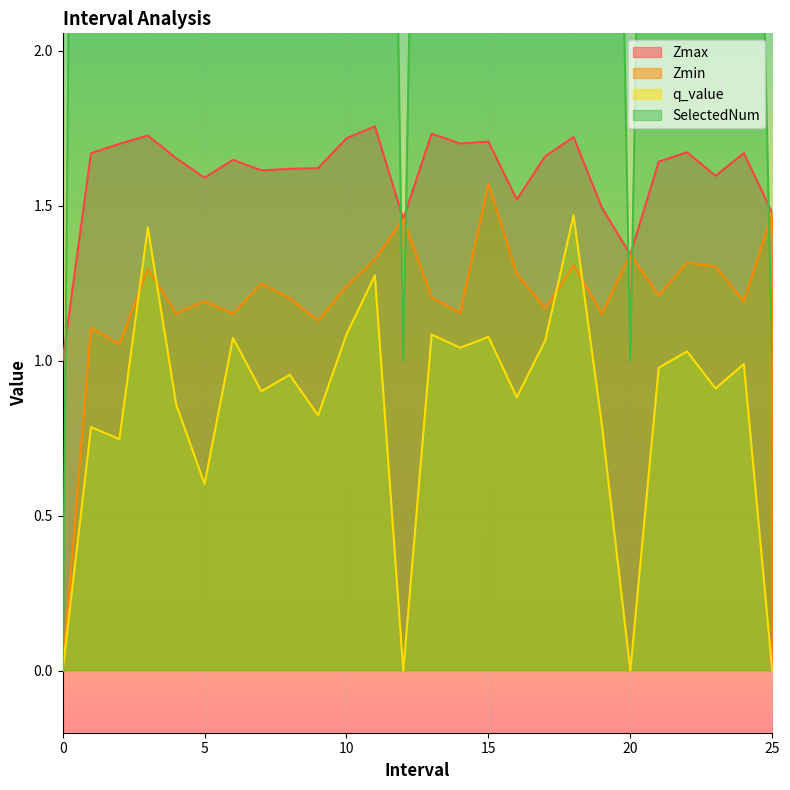

Which series has the largest total across all categories?

SelectedNum